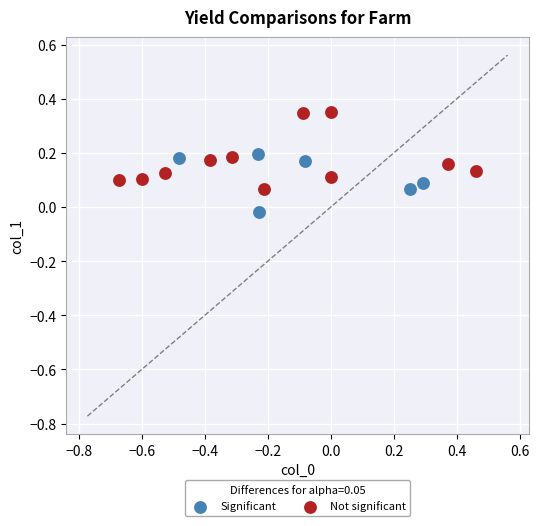

Which series has the widest spread of Y values?

Not significant